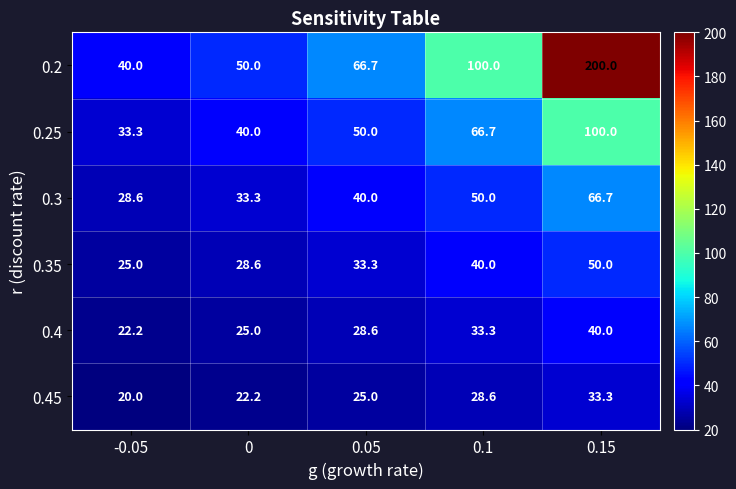

Reading left to right, list all the values displayed in this chart.

0.2: 40.0	50.0	66.7	100.0	200.0
0.25: 33.3	40.0	50.0	66.7	100.0
0.3: 28.6	33.3	40.0	50.0	66.7
0.35: 25.0	28.6	33.3	40.0	50.0
0.4: 22.2	25.0	28.6	33.3	40.0
0.45: 20.0	22.2	25.0	28.6	33.3